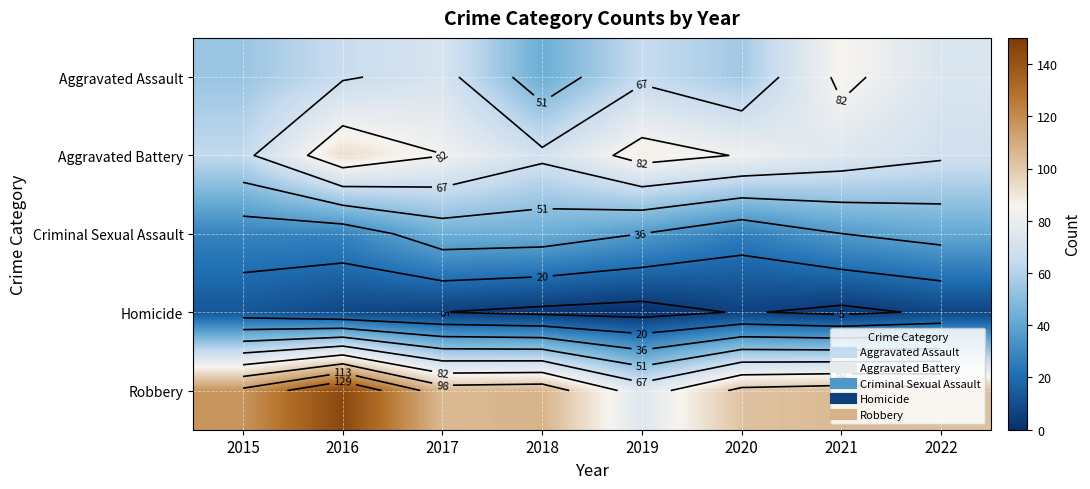

The value of Homicide at 2021 is 2. True or false?

True